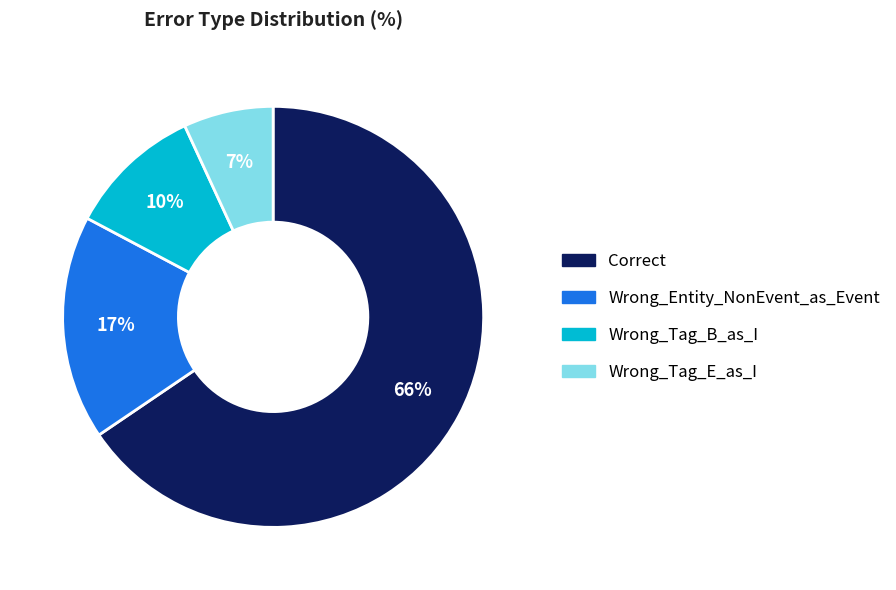

Which slice is the smallest?

Wrong_Tag_E_as_I